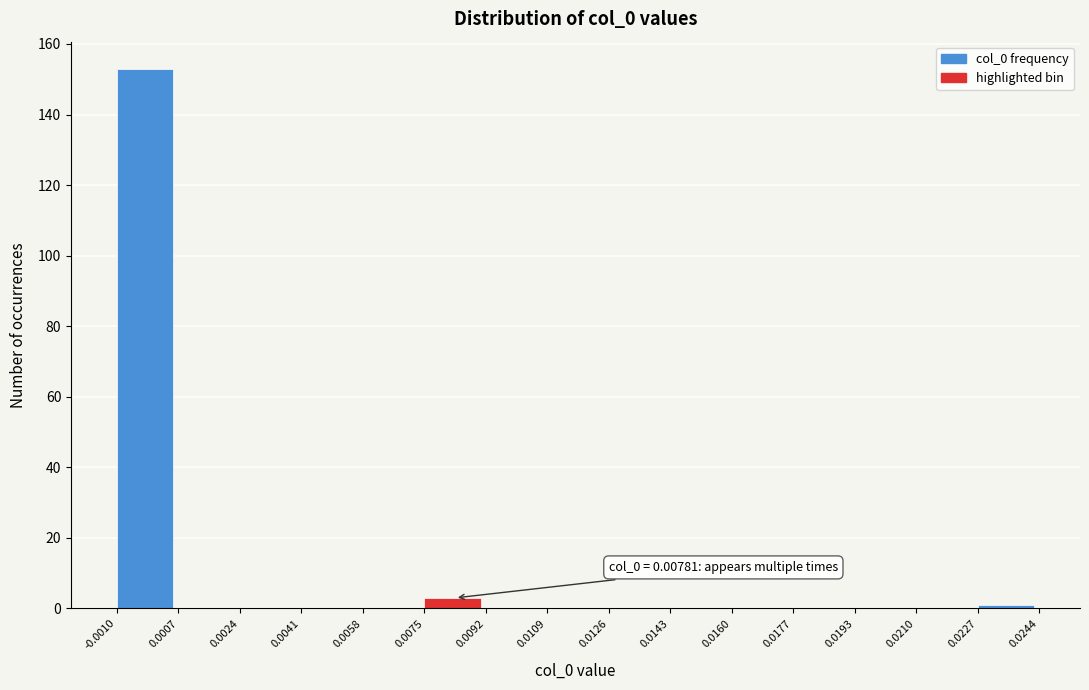

Which range on the x-axis has the tallest bar?

-0.0010 to 0.0007